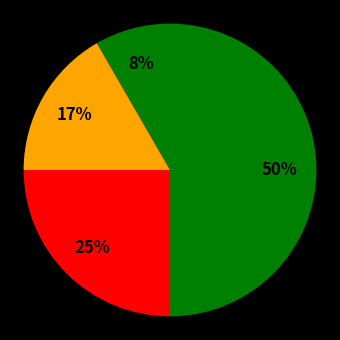

Count the number of slices in the pie.

4